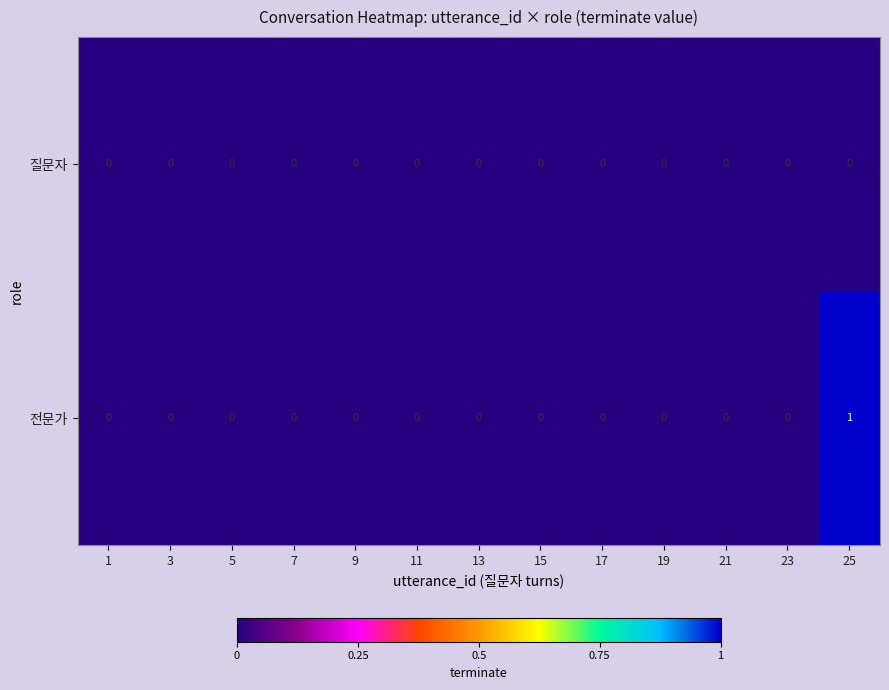

True or false: 질문자 has a value of 0 at 15.

True